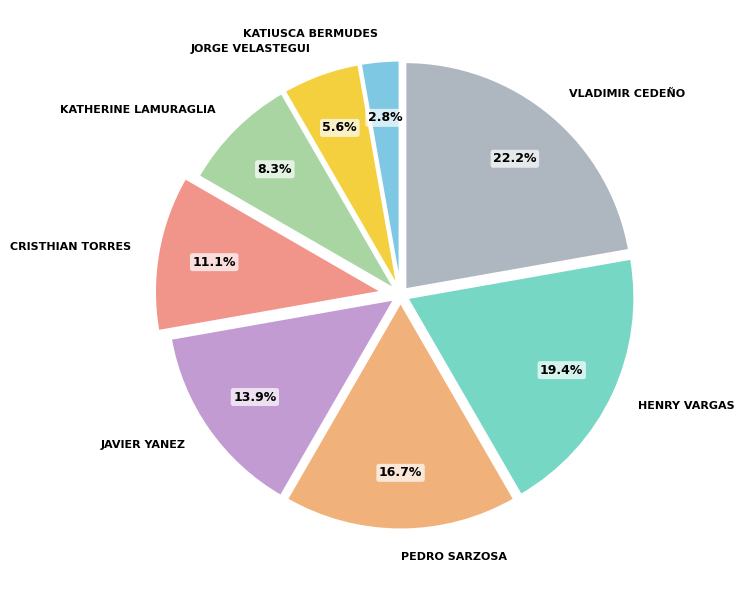

To the nearest percent, what is the average slice percentage?

12%